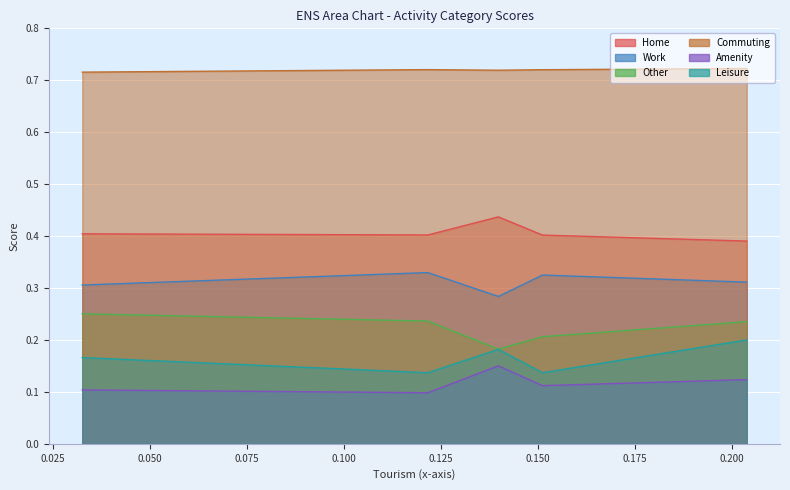

What is the total value across all series at 0.1511627906976744?

1.9